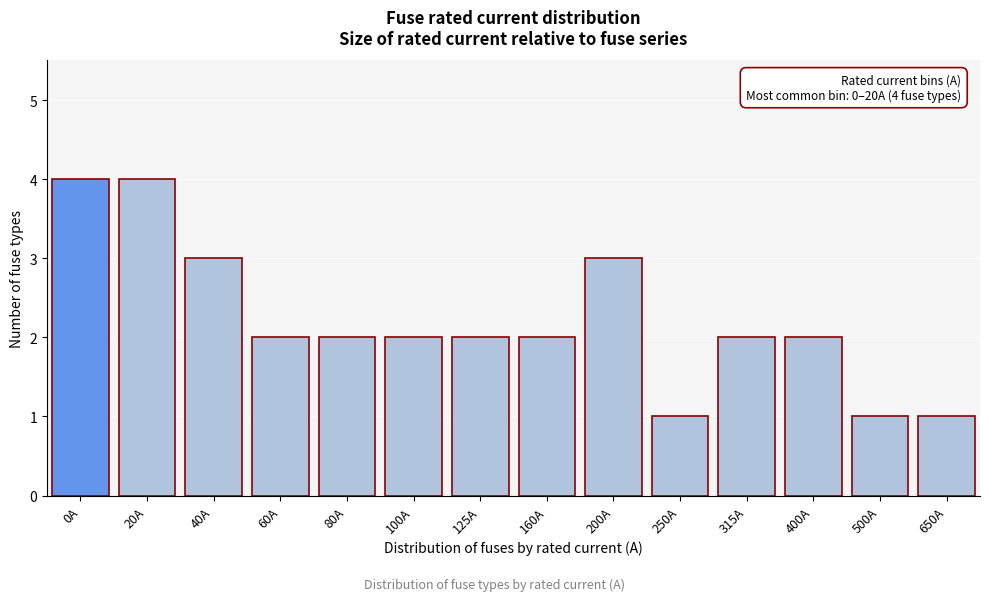

Reading left to right, what are all the values shown in this chart?

0A=4	20A=4	40A=3	60A=2	80A=2	100A=2	125A=2	160A=2	200A=3	250A=1	315A=2	400A=2	500A=1	650A=1